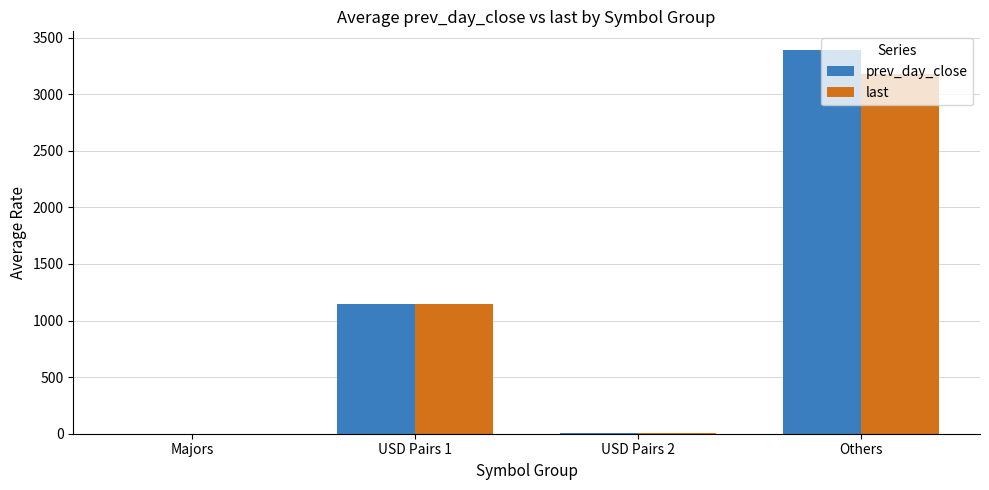

What is the sum of the prev_day_close values at USD Pairs 1 and Others?

4533.4